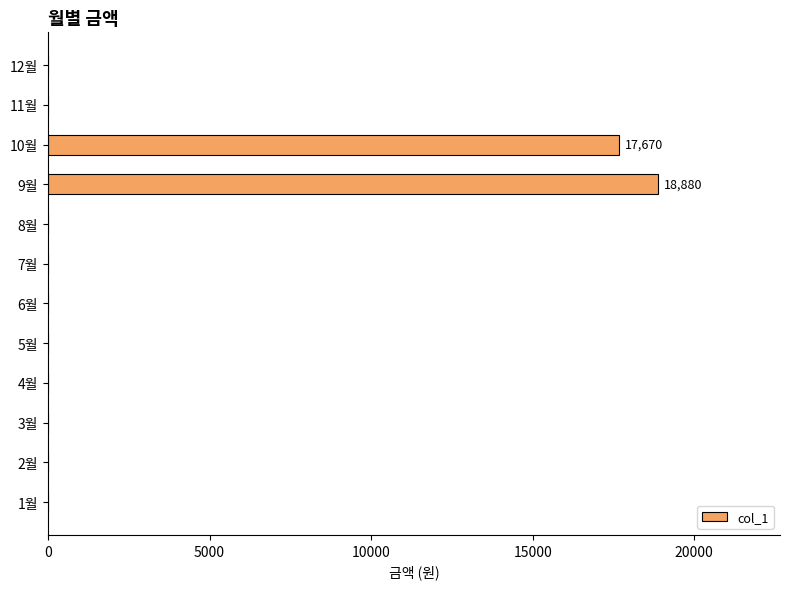

Count the number of categories in the chart.

12